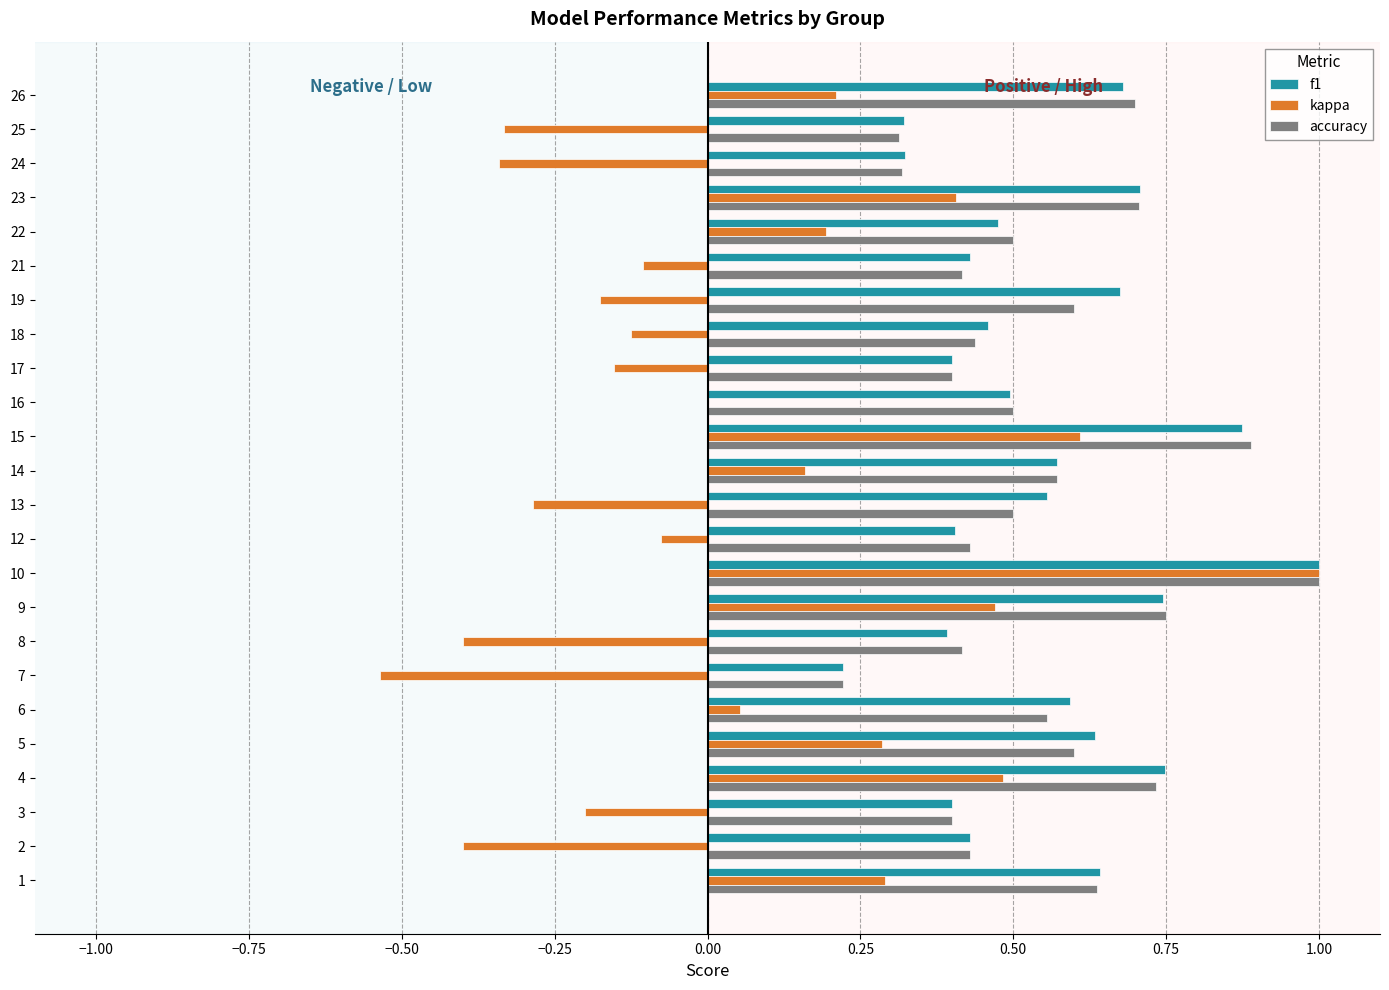

Which category has the highest value in the kappa series?

10